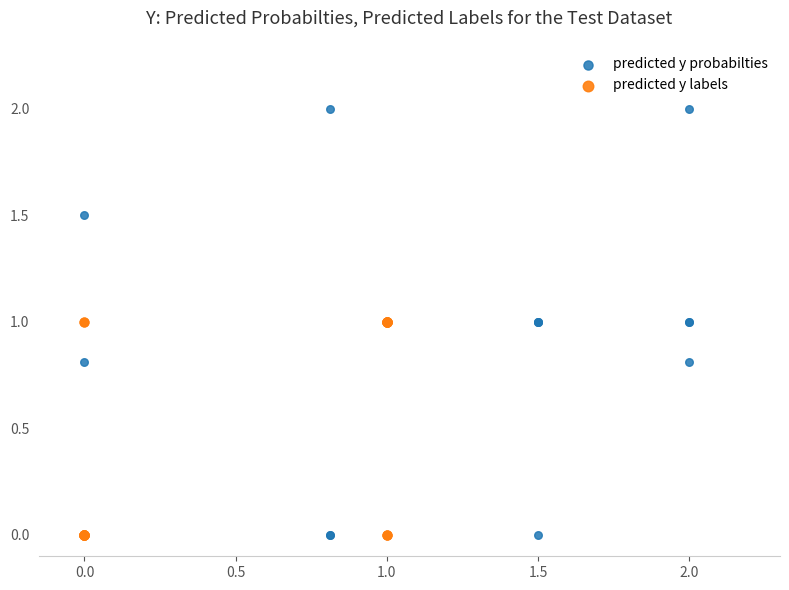

Which series has the widest spread of Y values?

predicted y probabilties